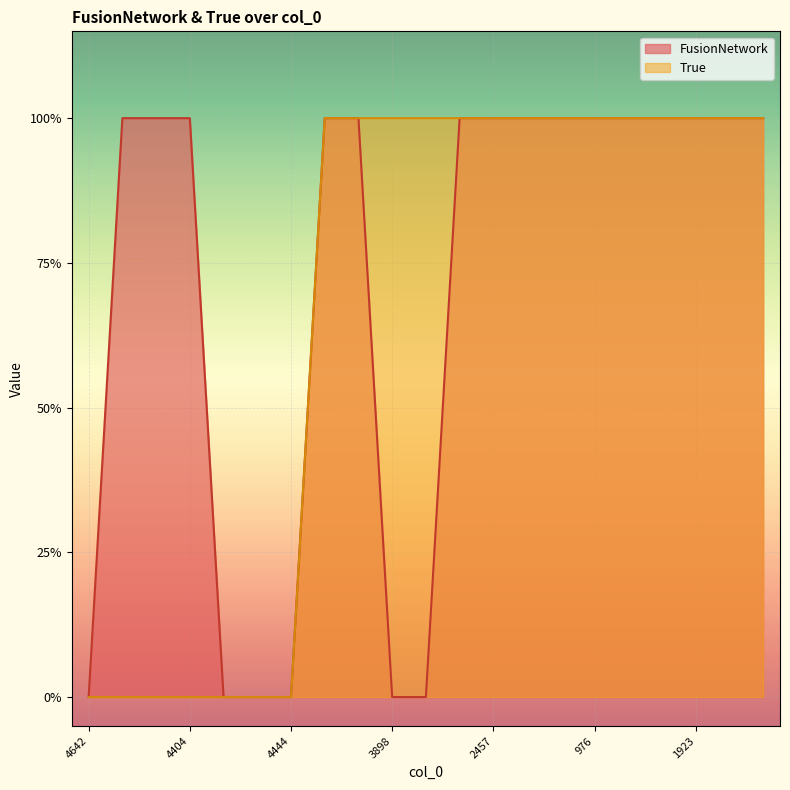

Rank the series by their maximum value, from lowest to highest.

FusionNetwork, True